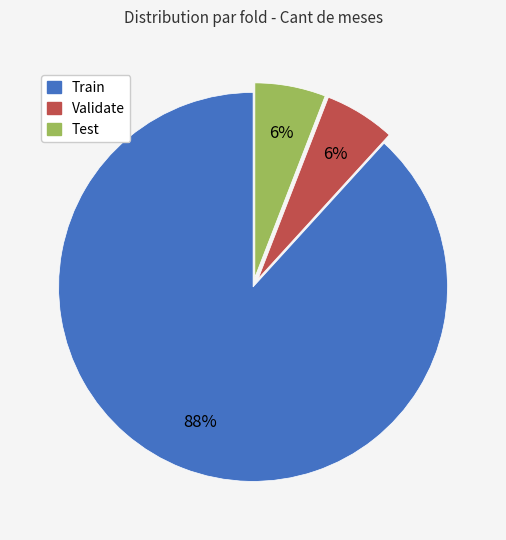

Is it true that Validate is 6% of the pie?

True